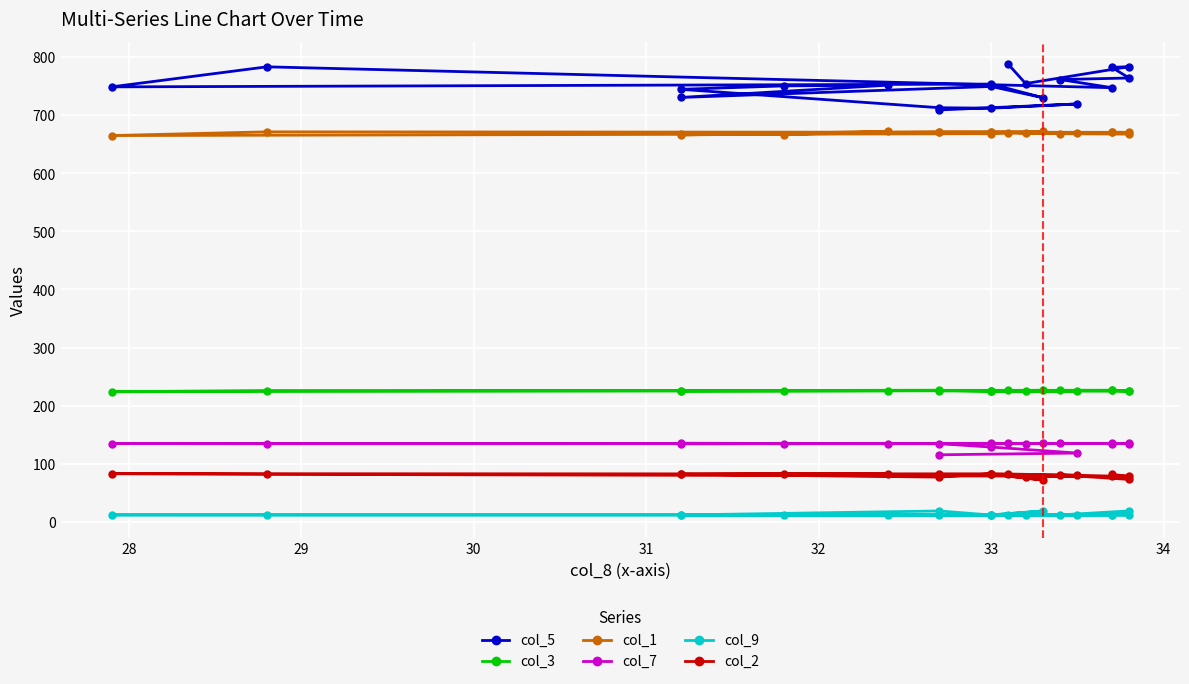

Between 32 and 33, which series saw the biggest shift?

col_5